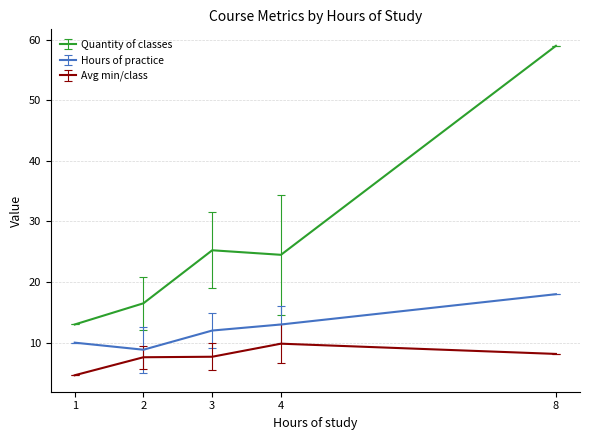

Which category has the highest value across all series?

8